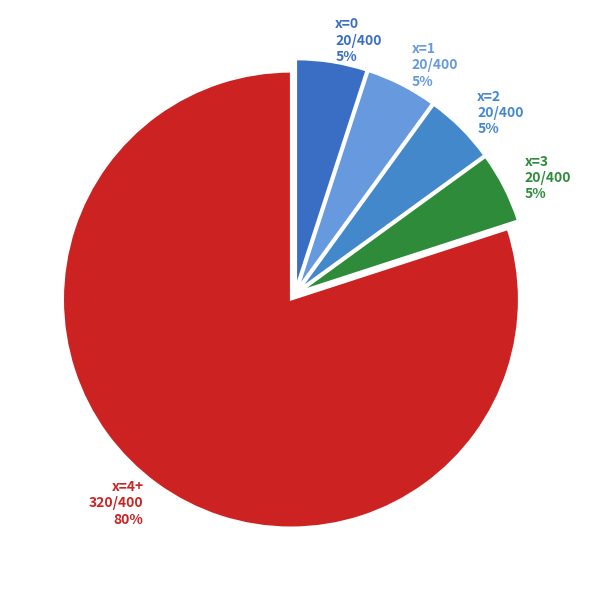

How many slices are in this pie chart?

5